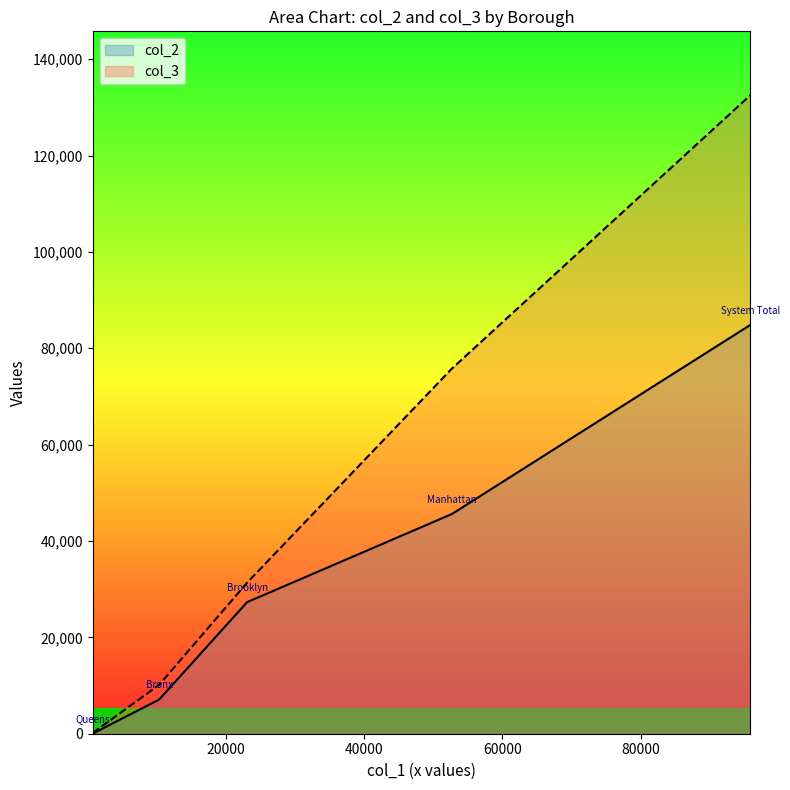

The col_3 series shows 53 at Queens. True or false?

False